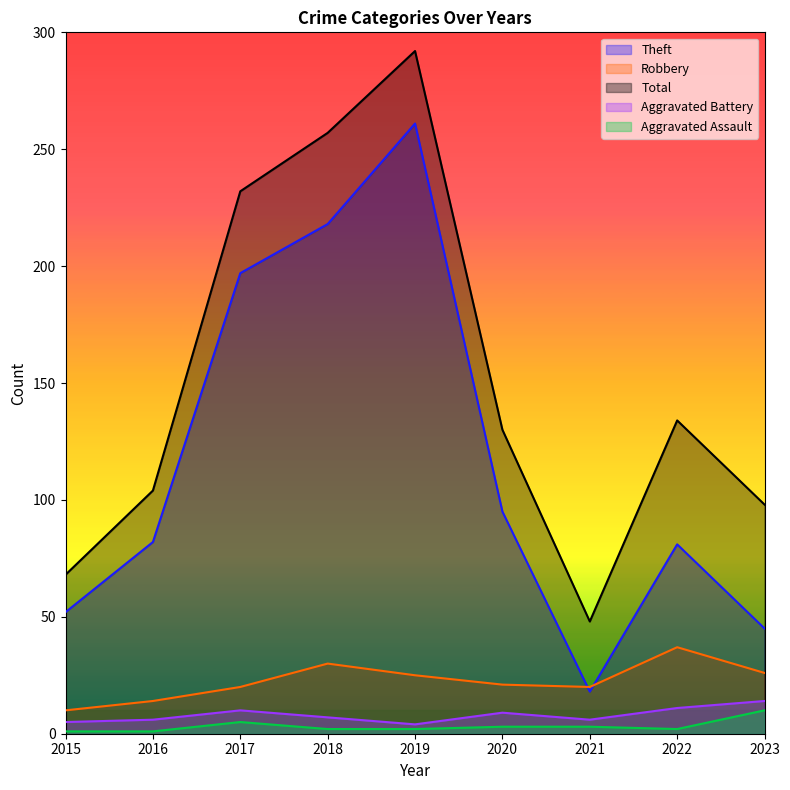

How many data points in Robbery are less than 21?

4